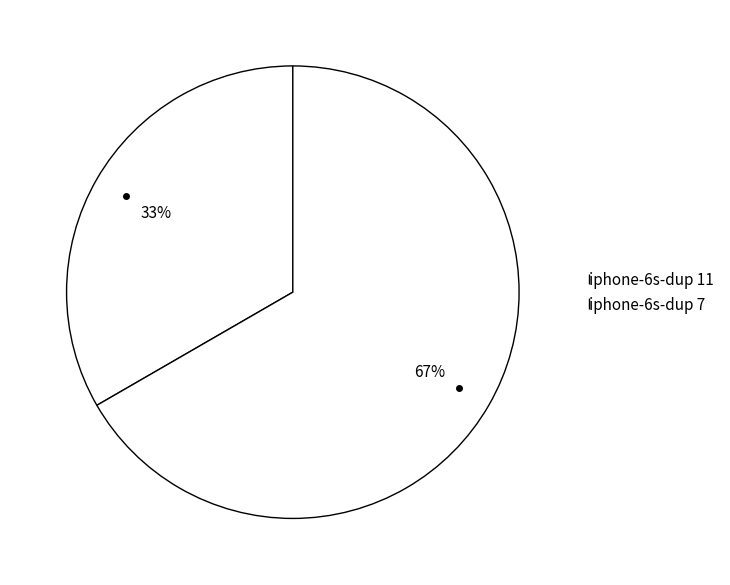

To the nearest percent, what is the difference between the iphone-6s-dup 7 and iphone-6s-dup 11 slice percentages?

33%